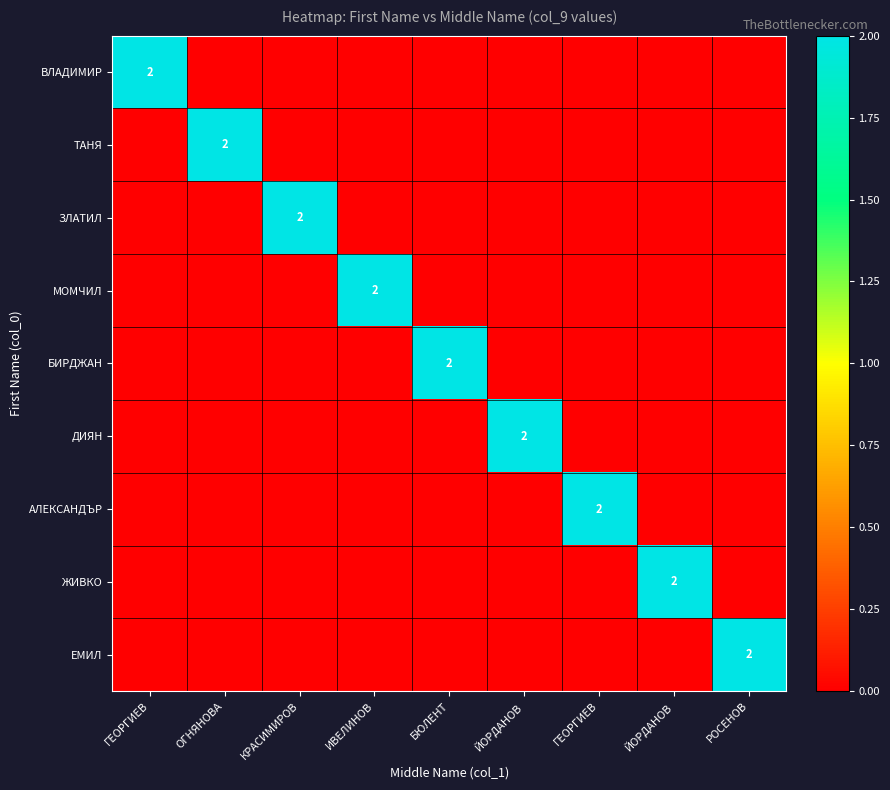

Rank the categories by ВЛАДИМИР value from highest to lowest.

ГЕОРГИЕВ, ОГНЯНОВА, КРАСИМИРОВ, ИВЕЛИНОВ, БЮЛЕНТ, ЙОРДАНОВ, ГЕОРГИЕВ, ЙОРДАНОВ, РОСЕНОВ